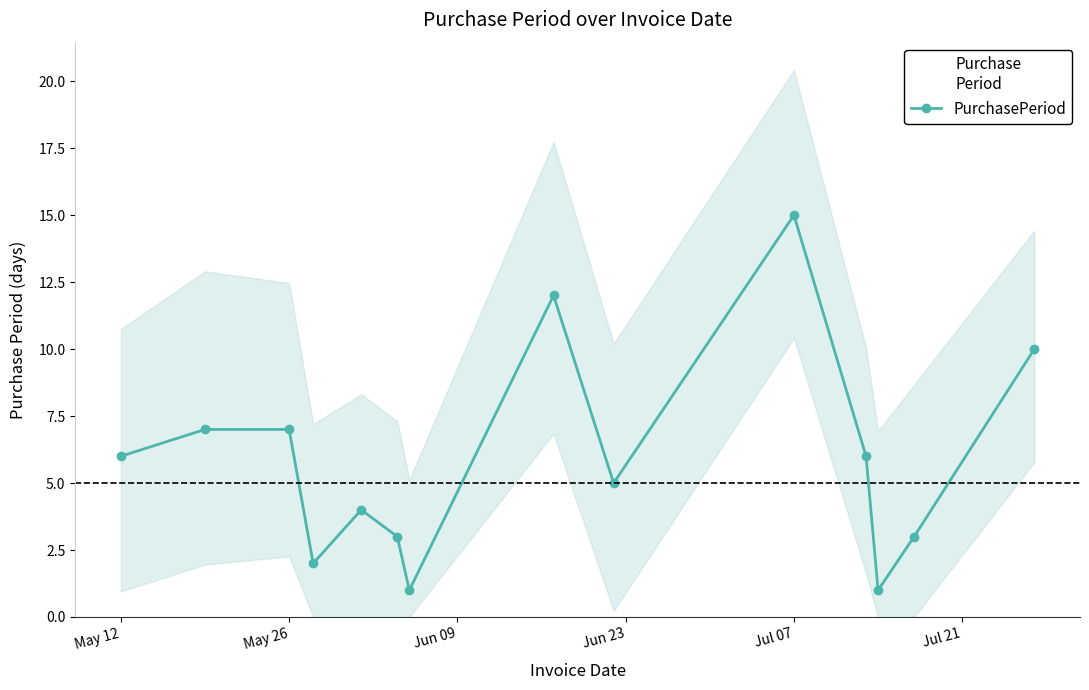

True or false: PurchasePeriod has more than 1 points higher than both neighbors.

True